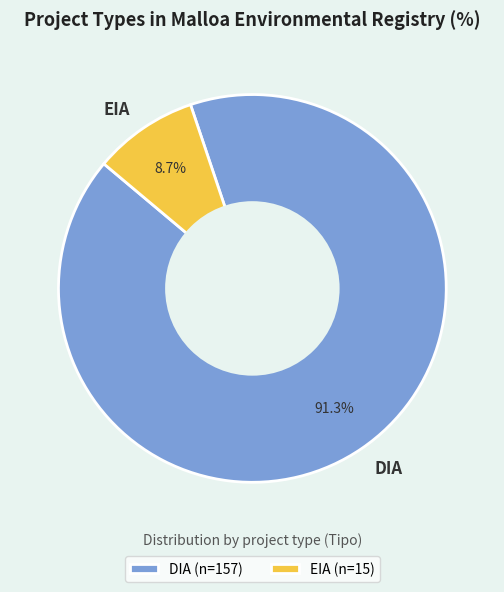

Which slice is the smallest?

EIA